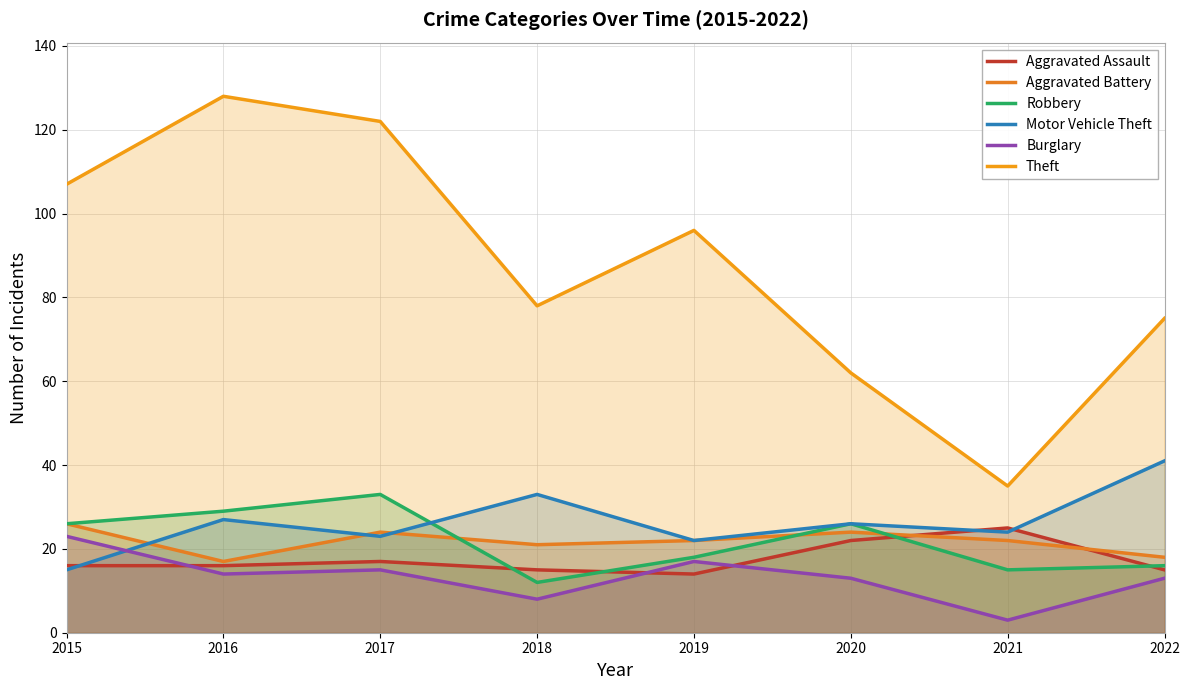

At which category does Motor Vehicle Theft reach its first local peak?

2016